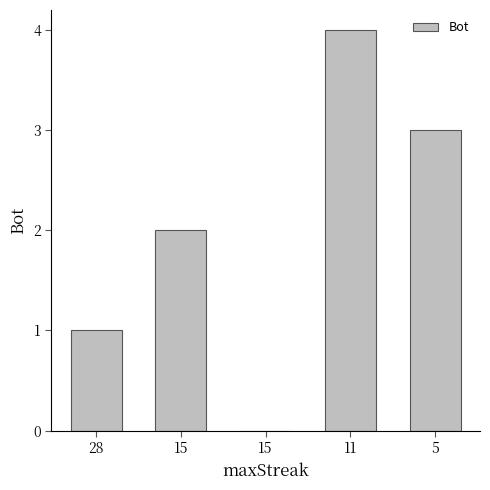

Reading left to right, list all the values displayed in this chart.

28=1	15=2	15=0	11=4	5=3